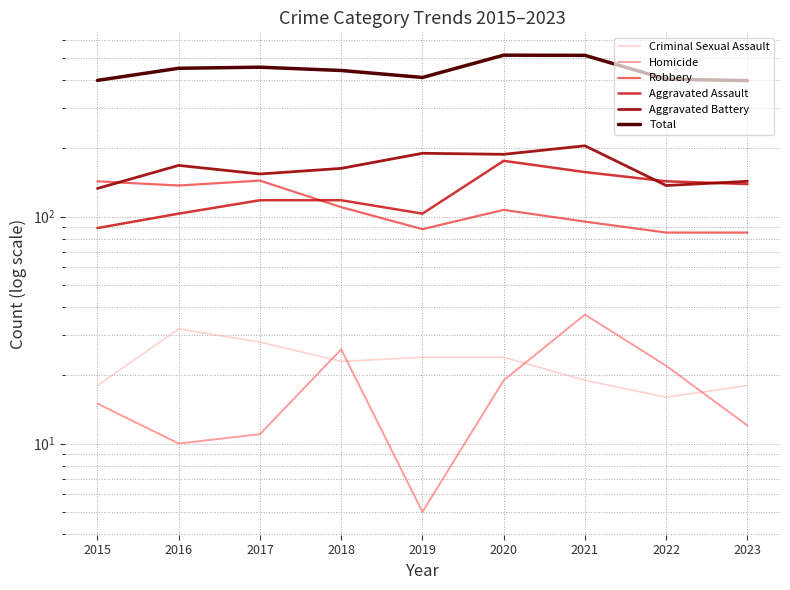

What is the minimum value for Aggravated Battery?

133